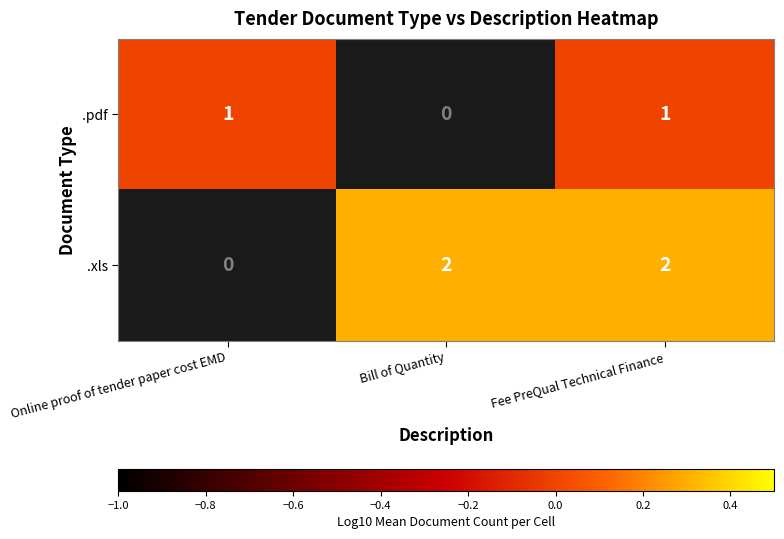

How many distinct data groups are displayed?

2